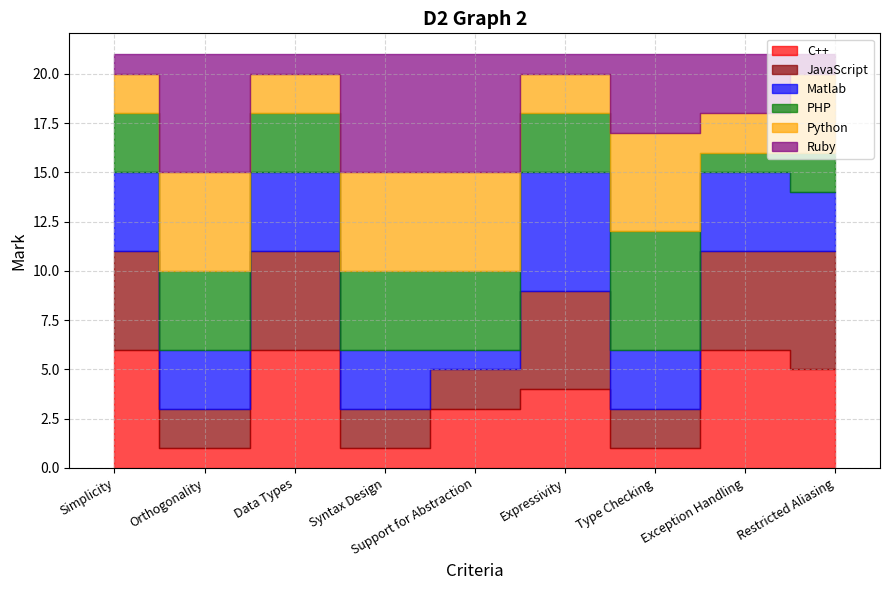

True or false: C++ and Matlab intersect in this chart.

True